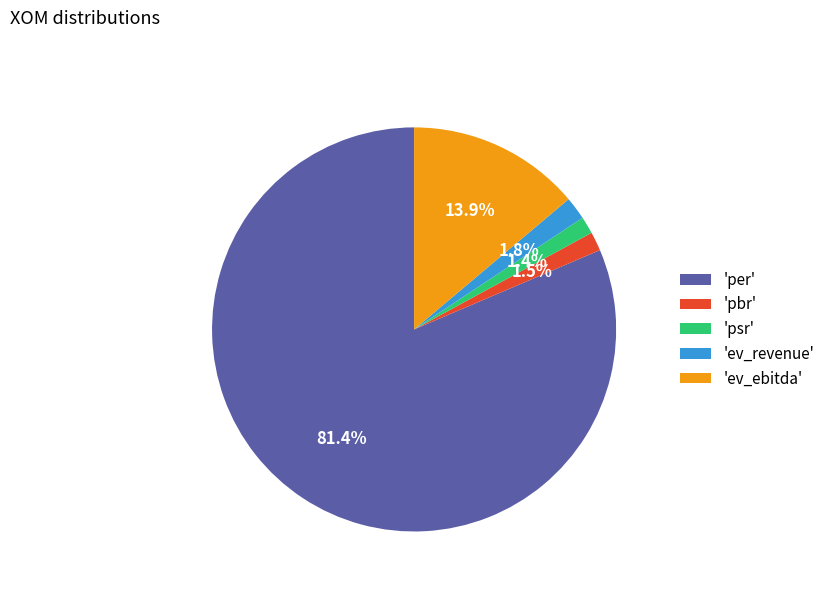

Which category accounts for the majority?

'per'